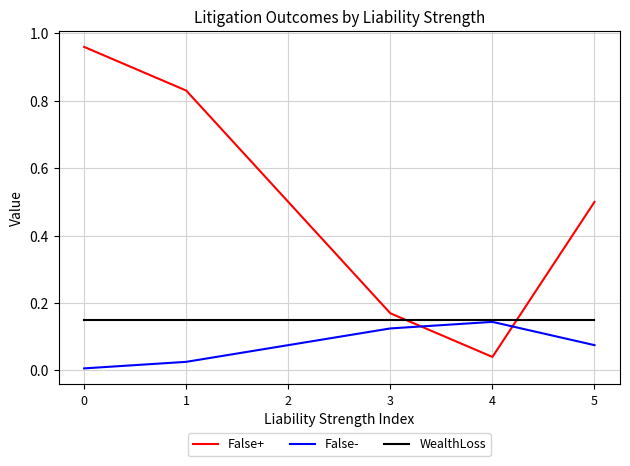

Rank the series at 2 from highest to lowest value.

False+, WealthLoss, False-